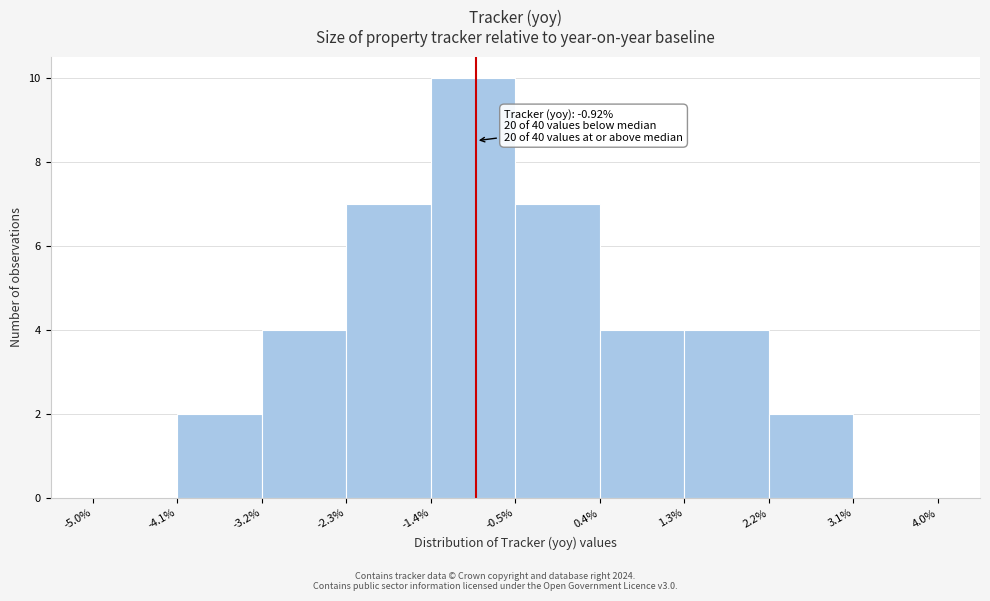

Over which range of the x-axis is the bar tallest?

-1.4% to -0.5%